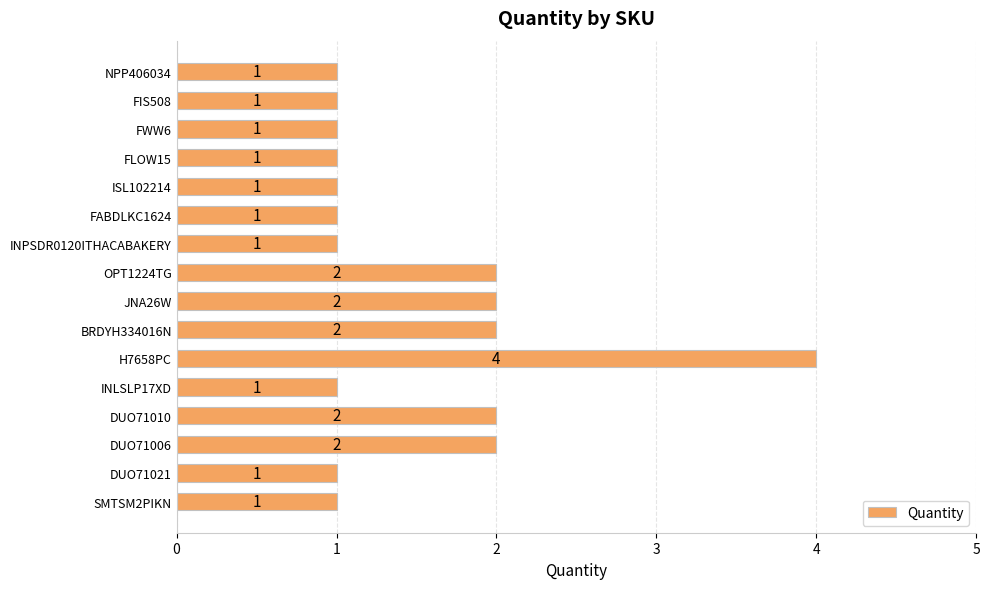

Reading bottom to top, extract all data points from this chart.

SMTSM2PIKN=1	DUO71021=1	DUO71006=2	DUO71010=2	INLSLP17XD=1	H7658PC=4	BRDYH334016N=2	JNA26W=2	OPT1224TG=2	INPSDR0120ITHACABAKERY=1	FABDLKC1624=1	ISL102214=1	FLOW15=1	FWW6=1	FIS508=1	NPP406034=1